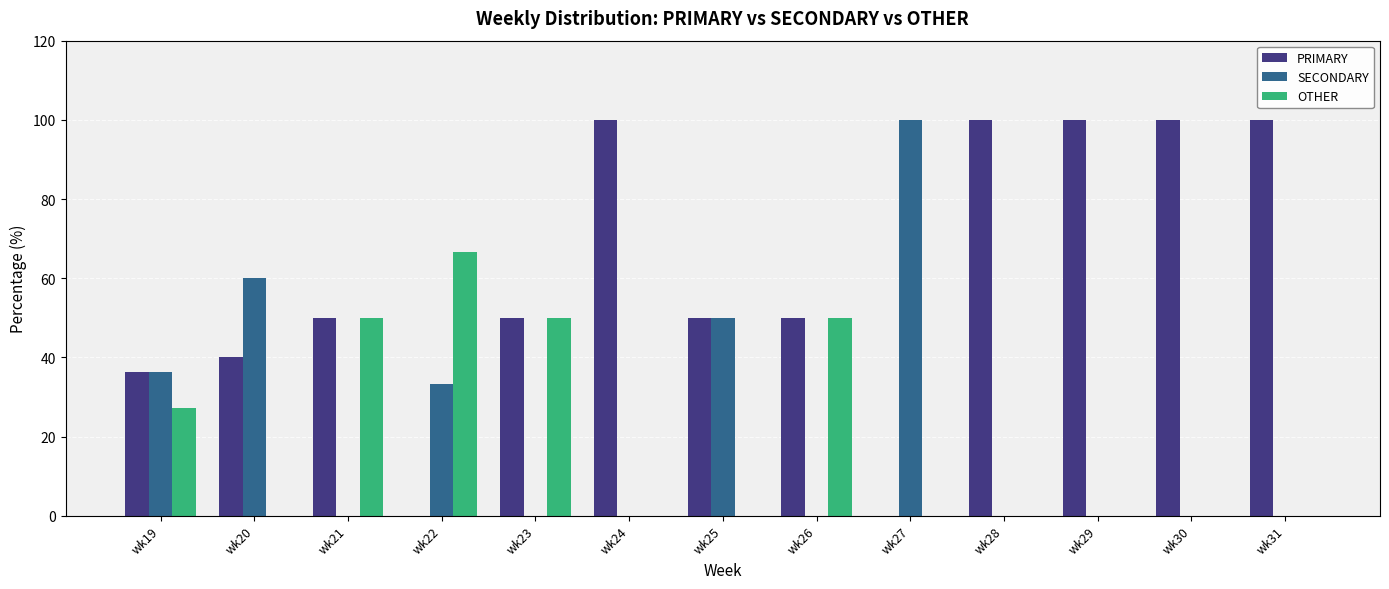

Reading left to right, what are all the values shown in this chart?

PRIMARY: 36.4	40.0	50.0	0.0	50.0	100.0	50.0	50.0	0.0	100.0	100.0	100.0	100.0
SECONDARY: 36.4	60.0	0.0	33.3	0.0	0.0	50.0	0.0	100.0	0.0	0.0	0.0	0.0
OTHER: 27.3	0.0	50.0	66.7	50.0	0.0	0.0	50.0	0.0	0.0	0.0	0.0	0.0